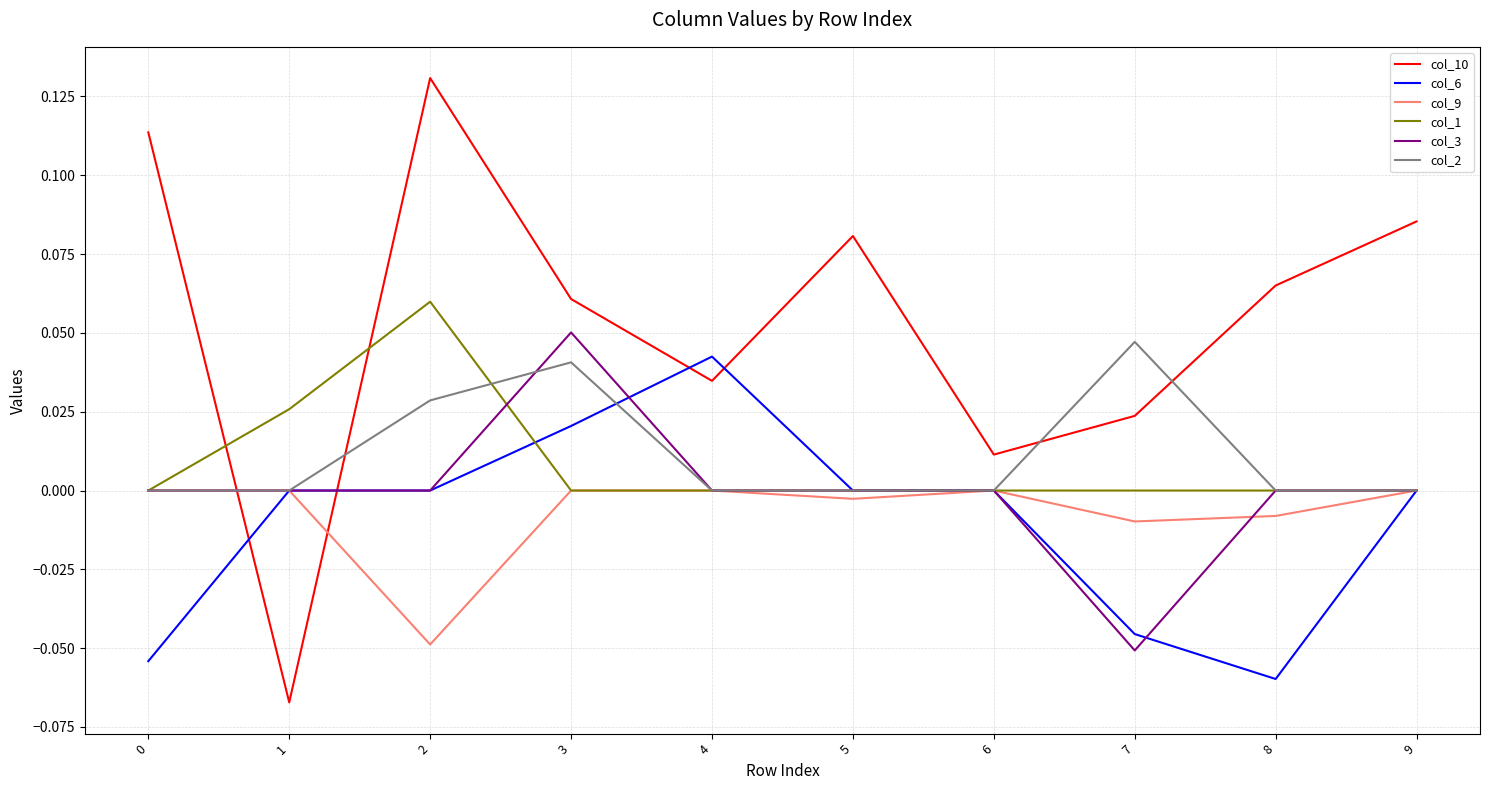

True or false: col_10 has more than 2 interior local peaks.

False